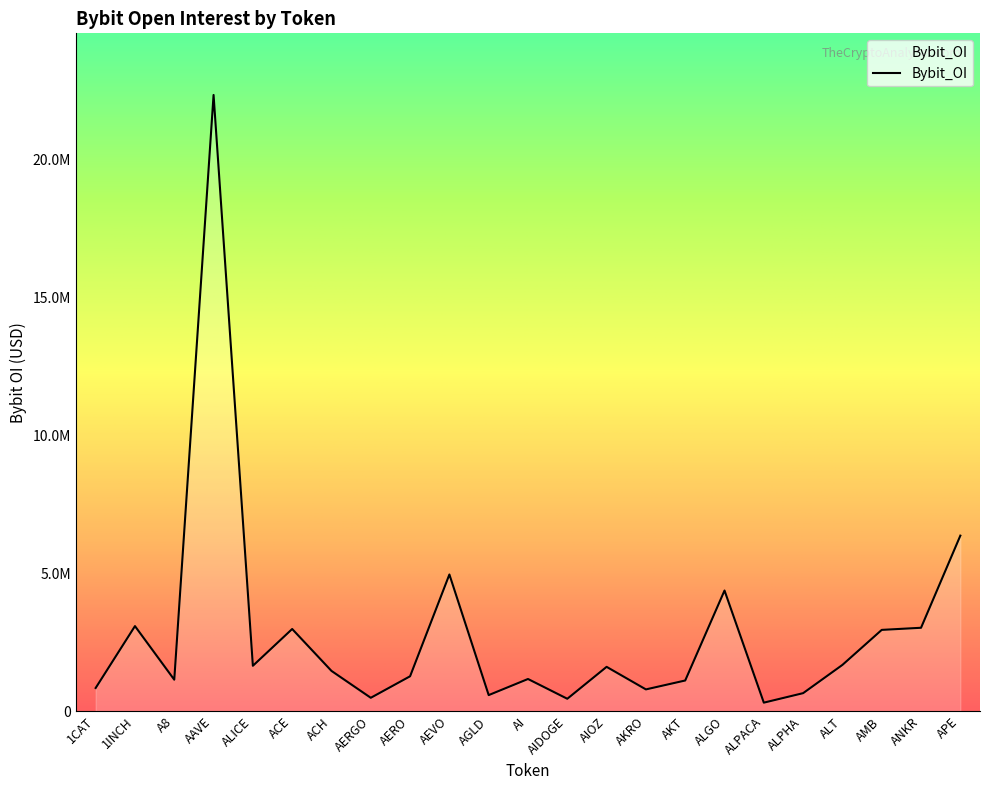

What is the change in value from AI to ANKR?

+1855752